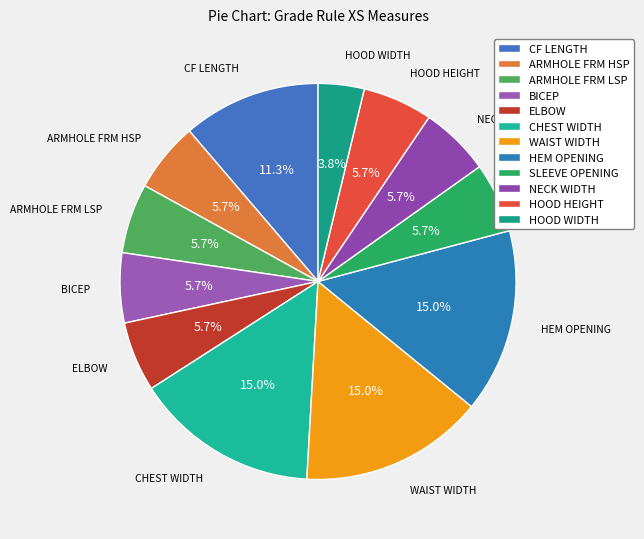

What portion of the pie excludes NECK WIDTH?

94.3%